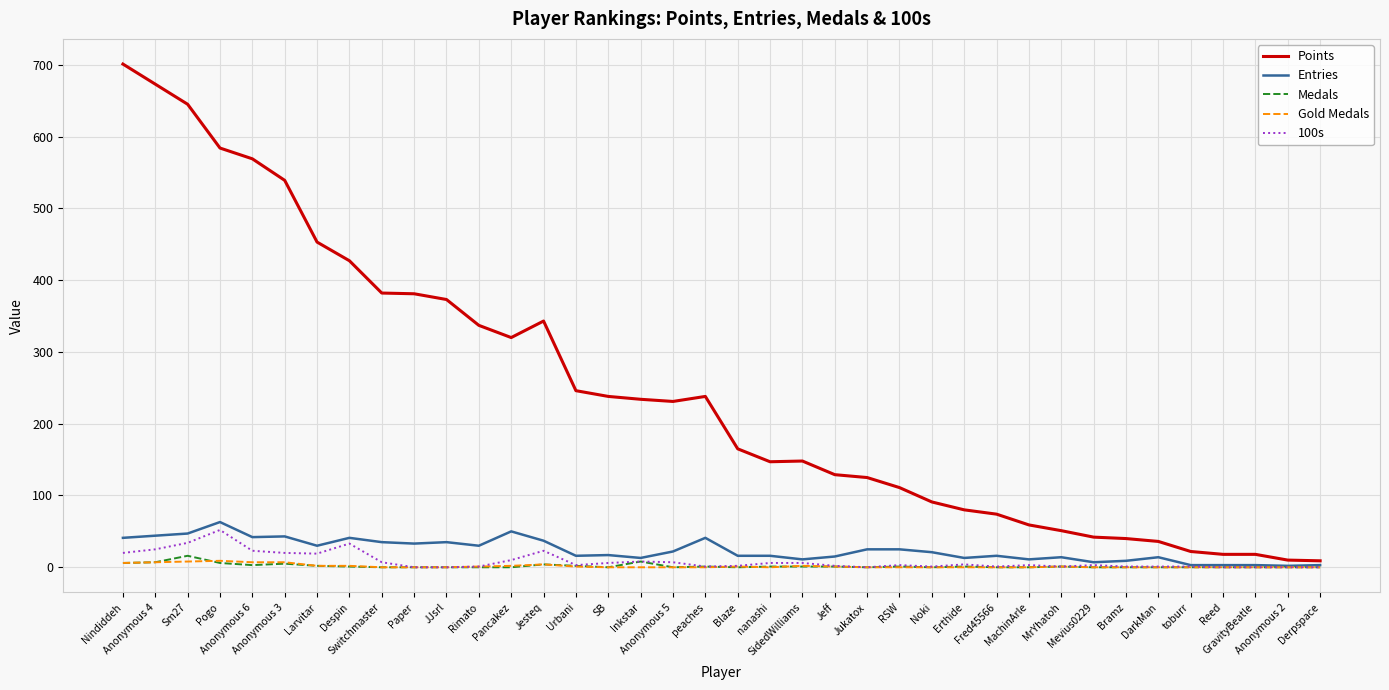

Which series has the largest total across all categories?

Points